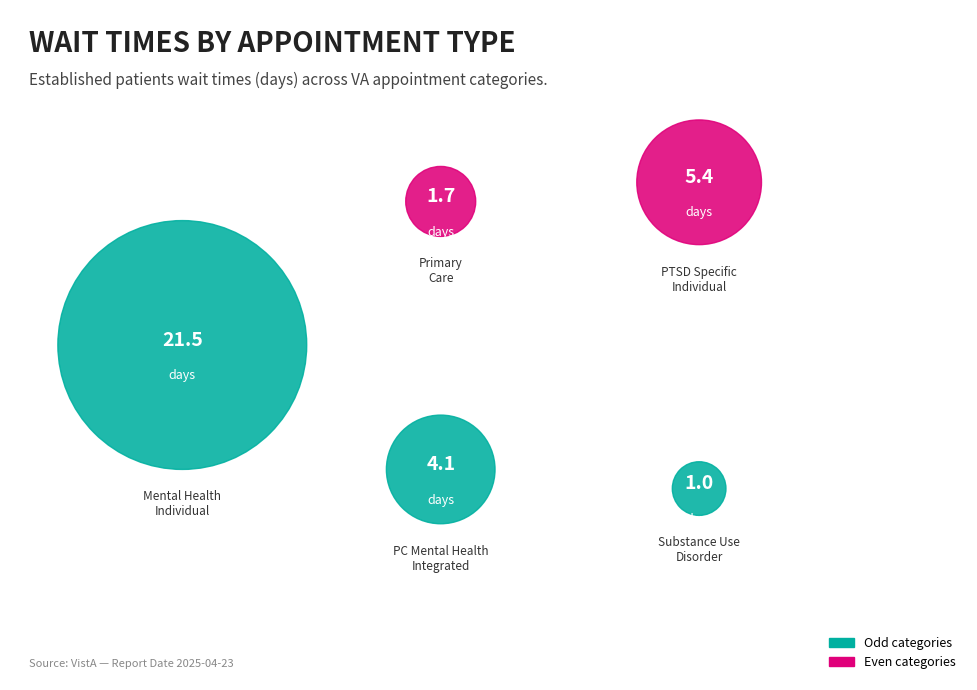

What is the largest slice in the pie chart?

MENTAL HEALTH INDIVIDUAL